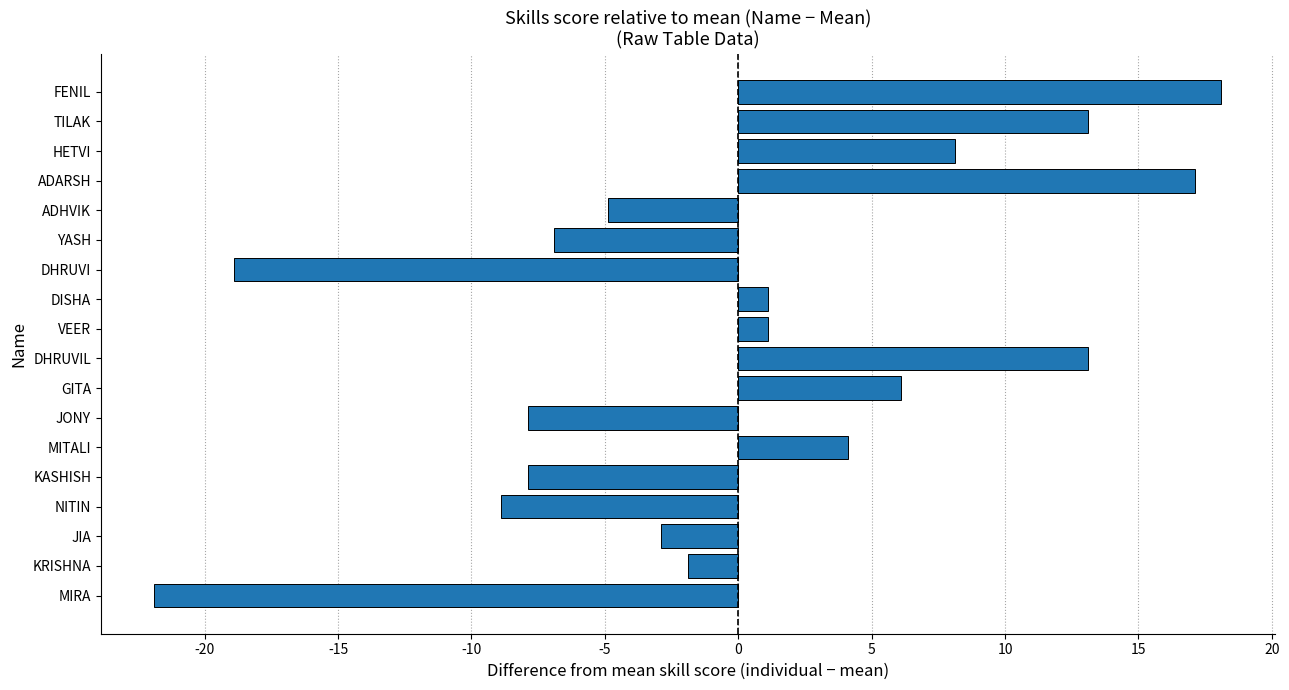

Which has a higher value, TILAK or JIA?

TILAK